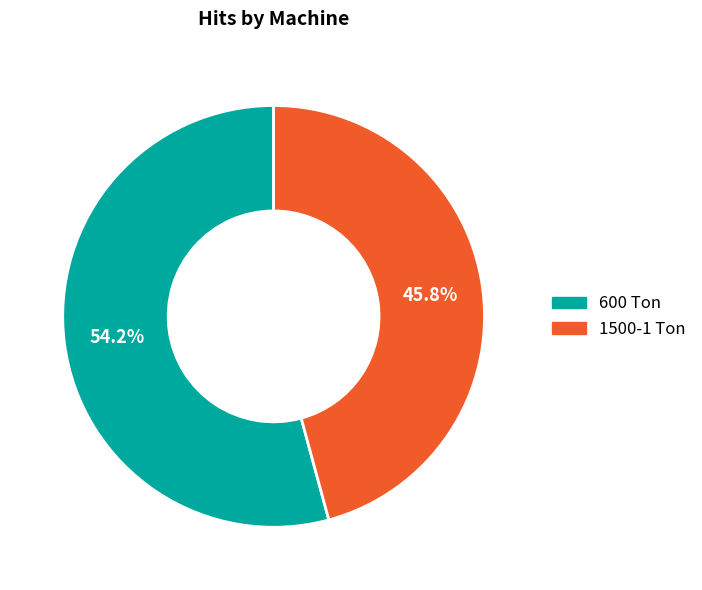

True or false: 1500-1 Ton accounts for 46% of the total.

True